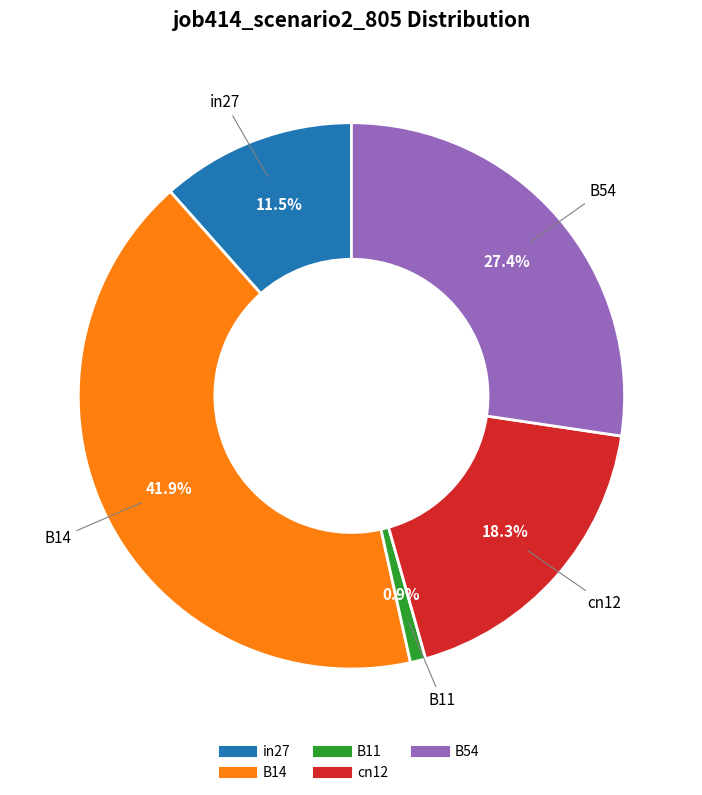

To the nearest percent, what is the difference between the in27 and cn12 slice percentages?

7%